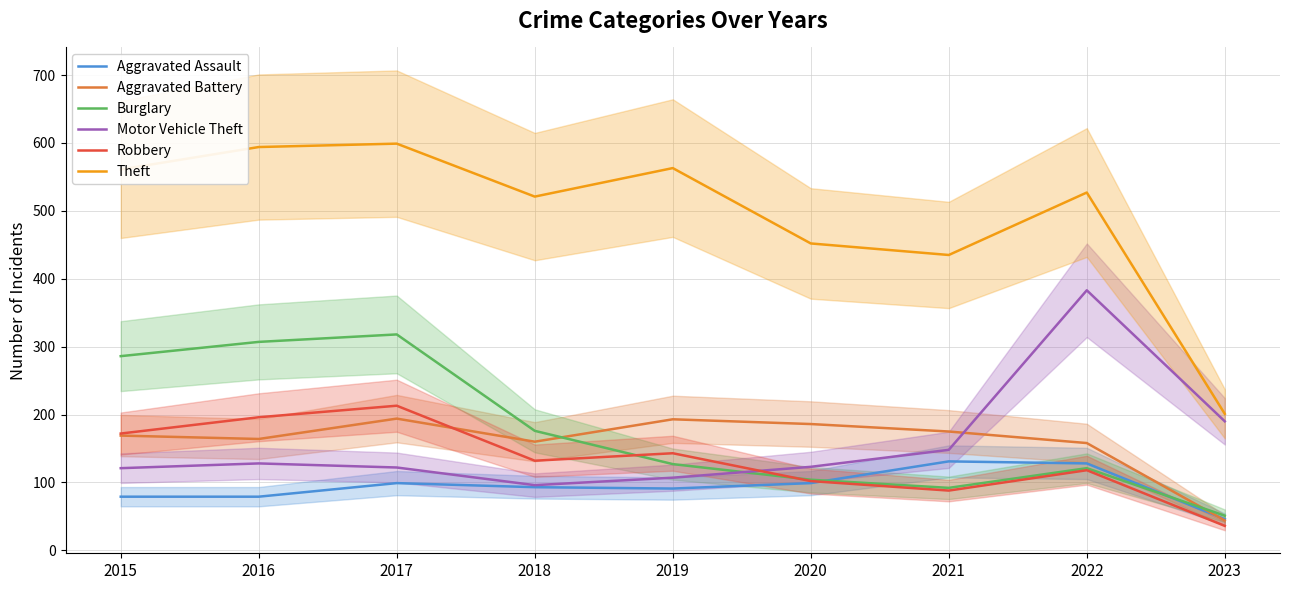

At which label does Aggravated Assault first exceed 93?

2017